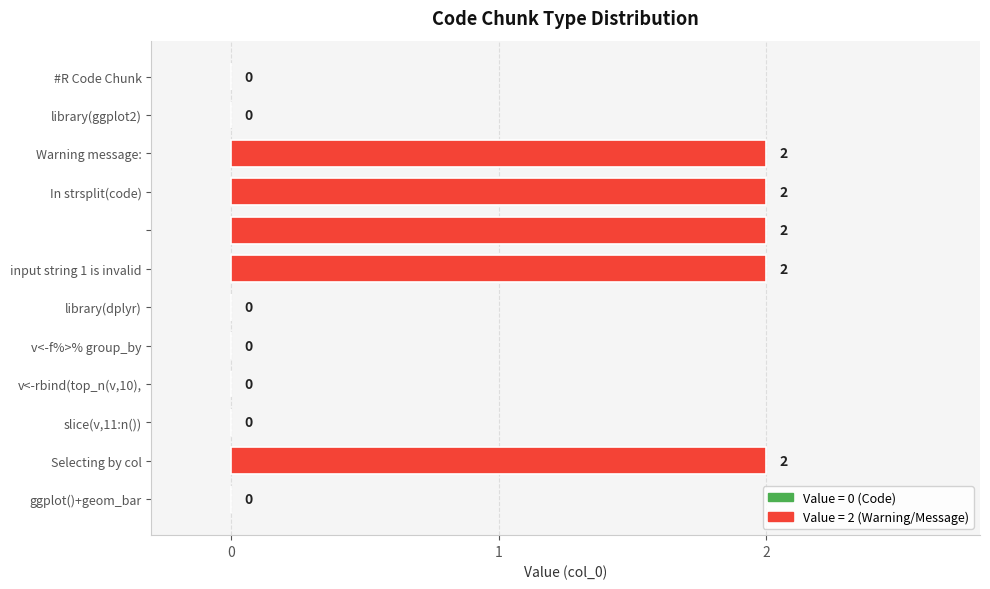

What is the sum of all values?

10